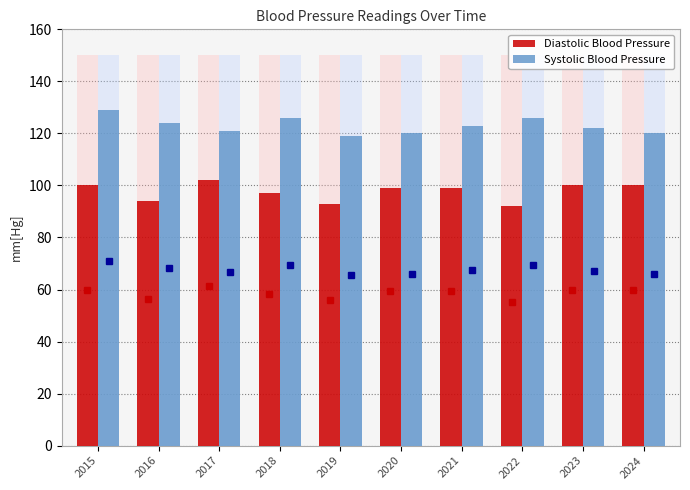

Which series has the widest spread of values?

Diastolic Blood Pressure